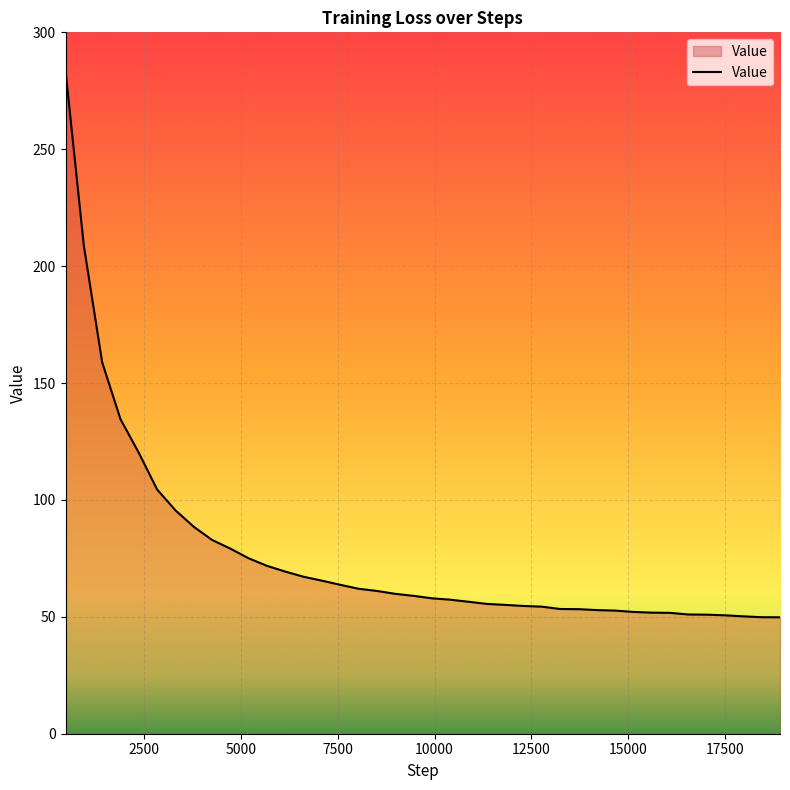

What is the smallest value displayed?

49.8